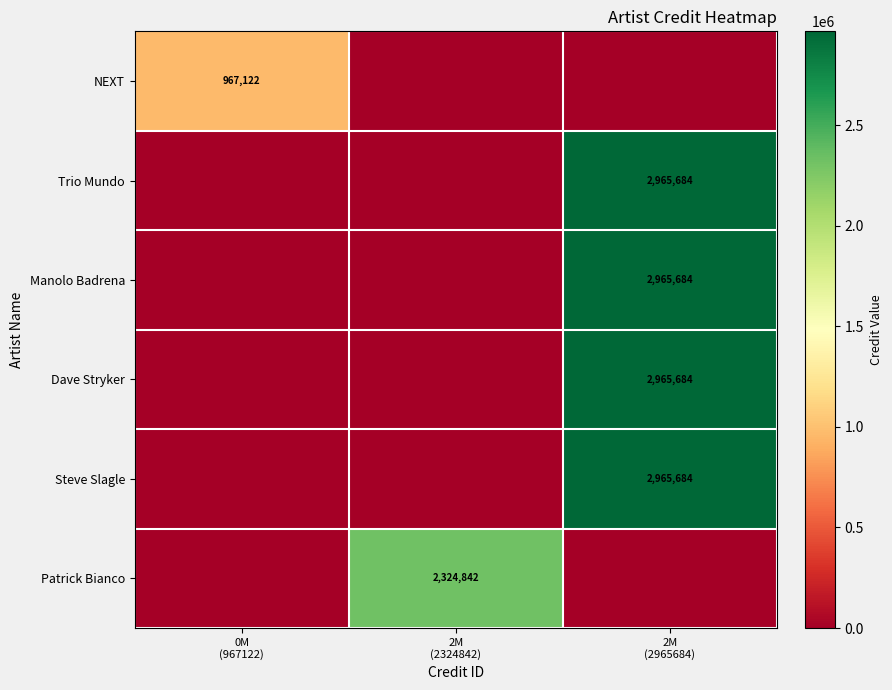

Reading left to right, extract all data points from this chart.

row_0: 967122	0	0
row_1: 0	0	2965684
row_2: 0	0	2965684
row_3: 0	0	2965684
row_4: 0	0	2965684
row_5: 0	2324842	0